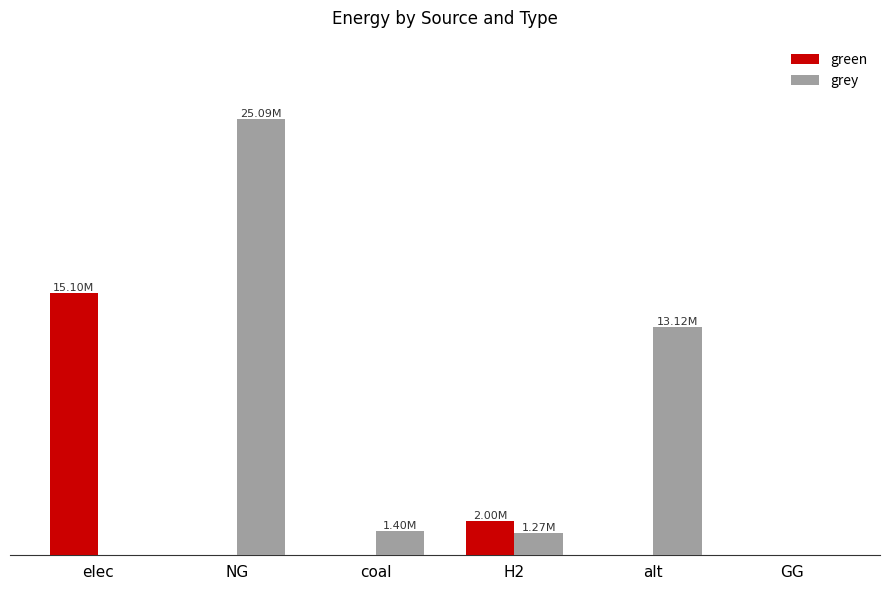

Are the bars grouped side by side (vs. stacked)?

Yes